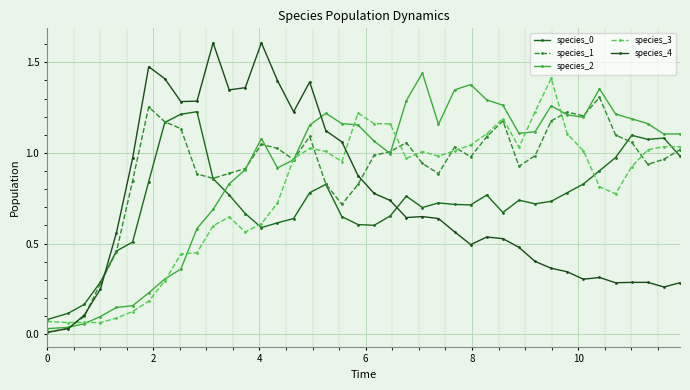

Is this an area chart (filled region under the line)?

No